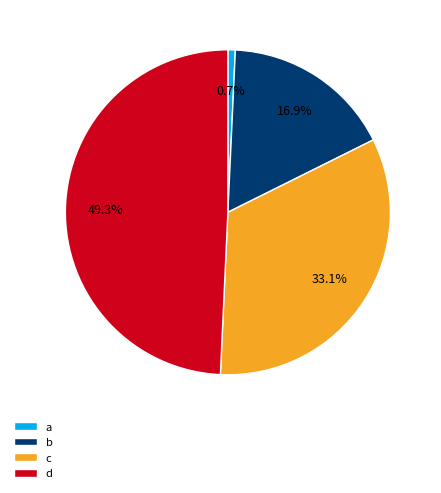

To the nearest percent, what is the difference between the c and d slice percentages?

16%